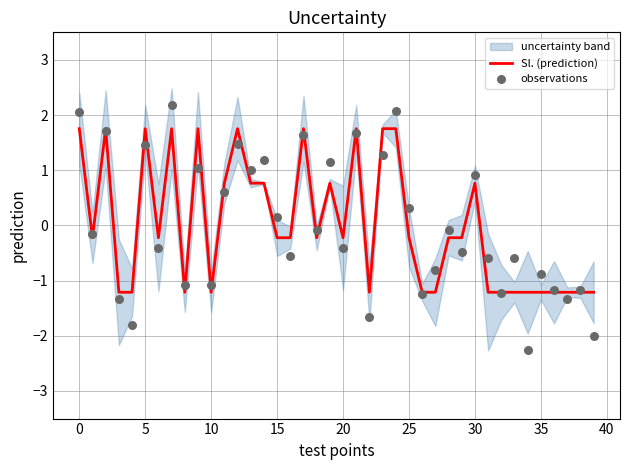

Which series reaches the maximum Y coordinate?

observations